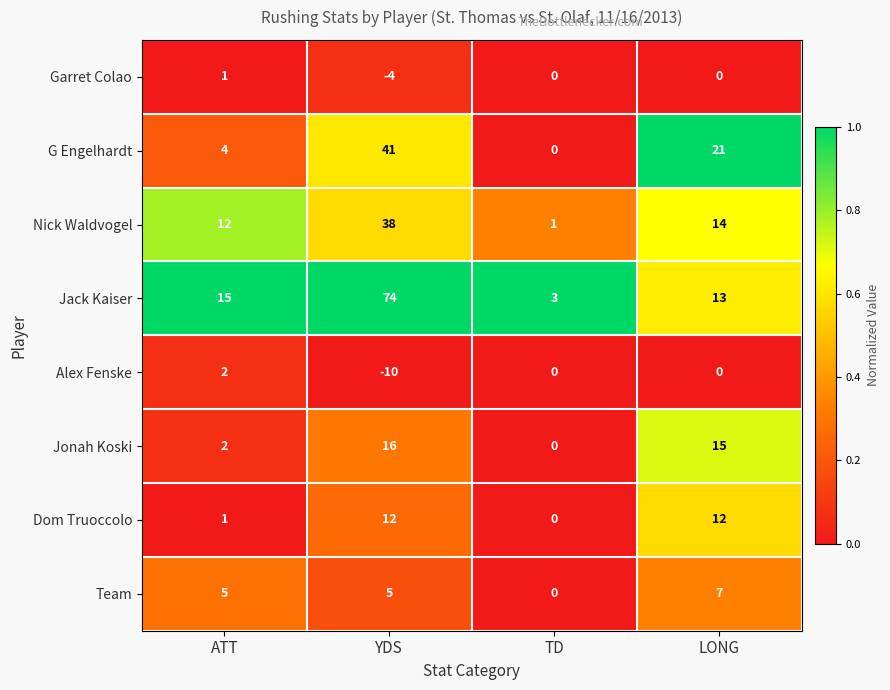

At which label is Alex Fenske closest to -4?

TD